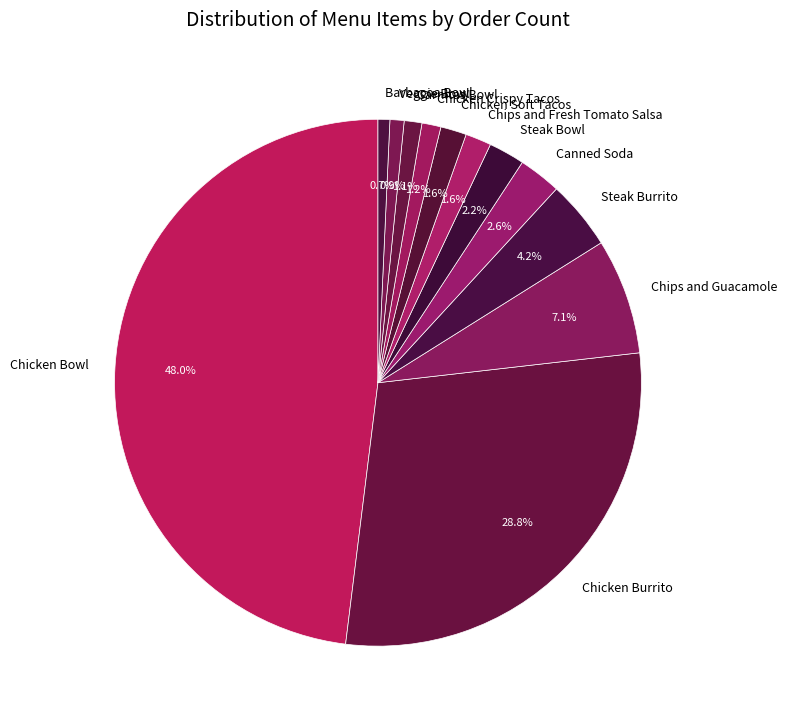

Which slice is the largest?

Chicken Bowl